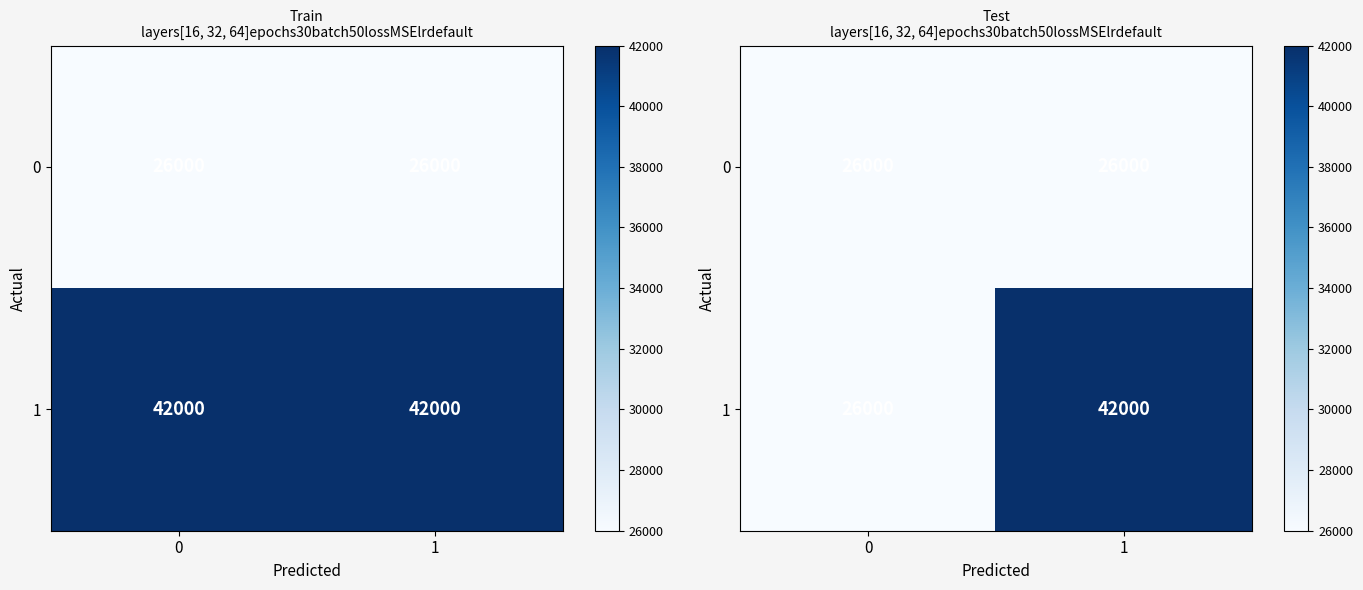

Between 0 and 1, which series saw the biggest shift?

1